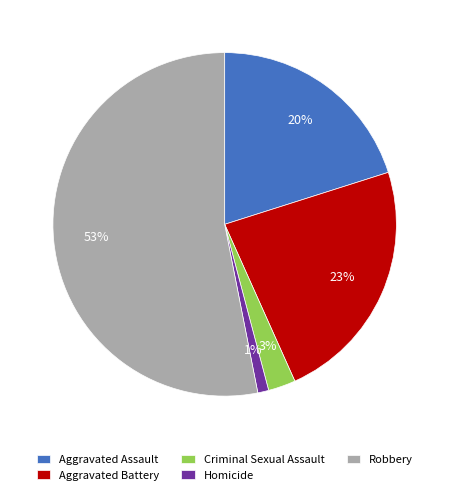

How many segments does this pie chart have?

5